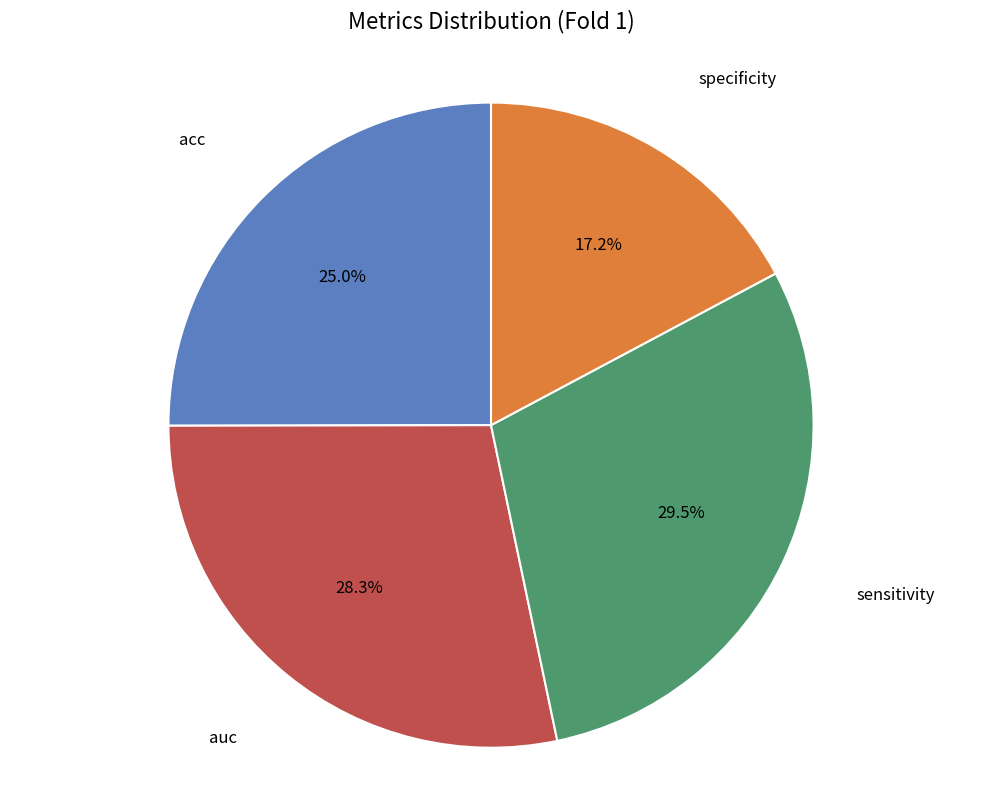

Count the number of slices in the pie.

4